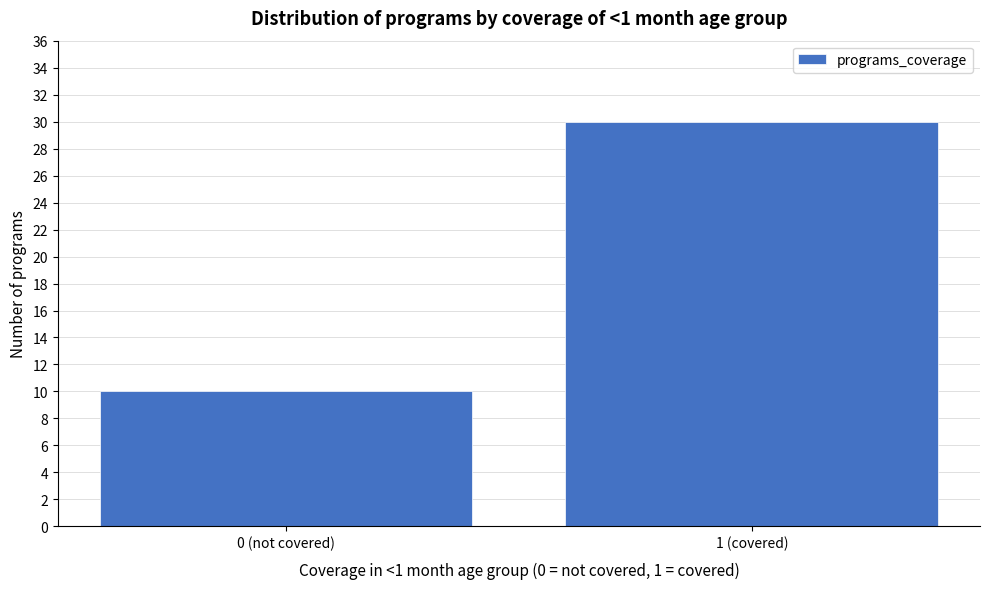

Reading right to left, transcribe all the data shown in this chart.

1 (covered)=30	0 (not covered)=10